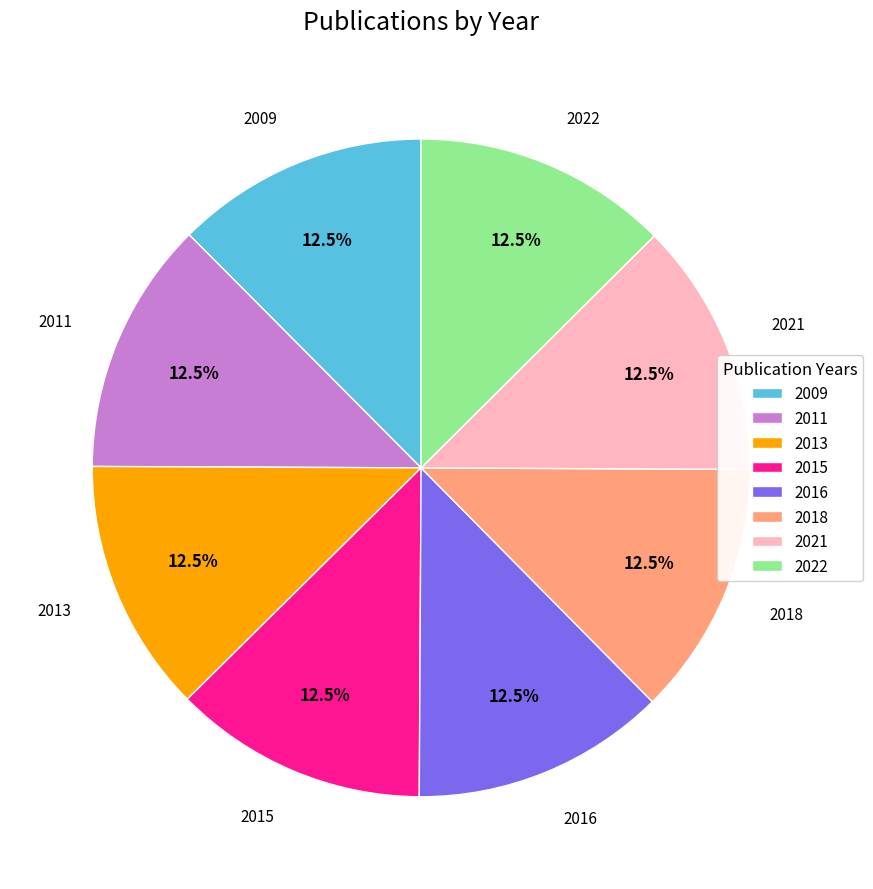

What is the ratio of the value at 2013 to the value at 2021?

1.0